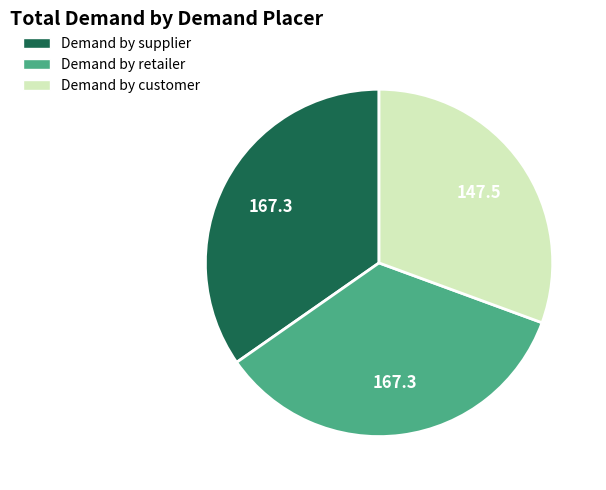

Which category has the smallest portion of the pie?

Demand by customer